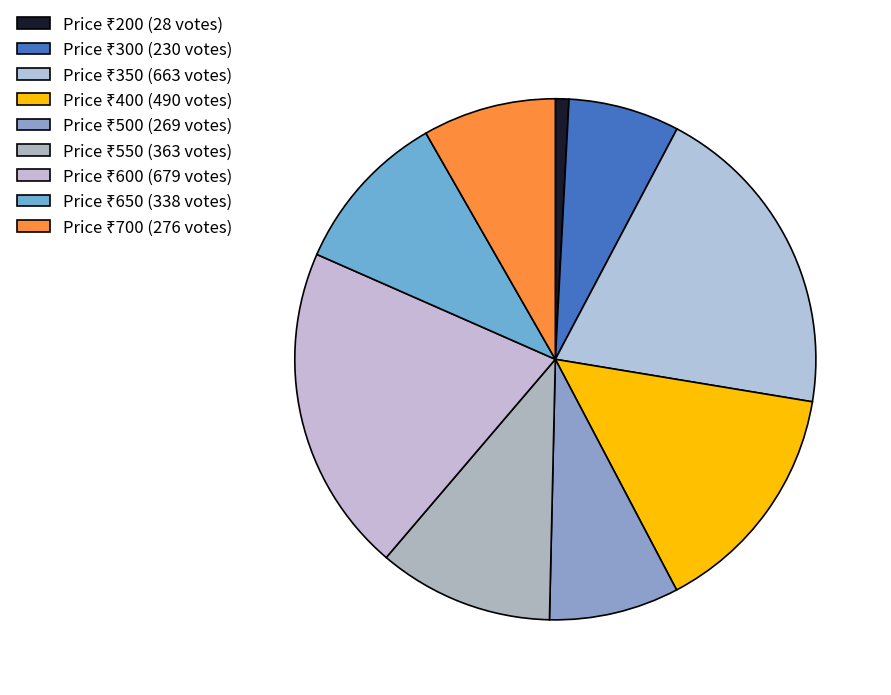

How many slices are in this pie chart?

9